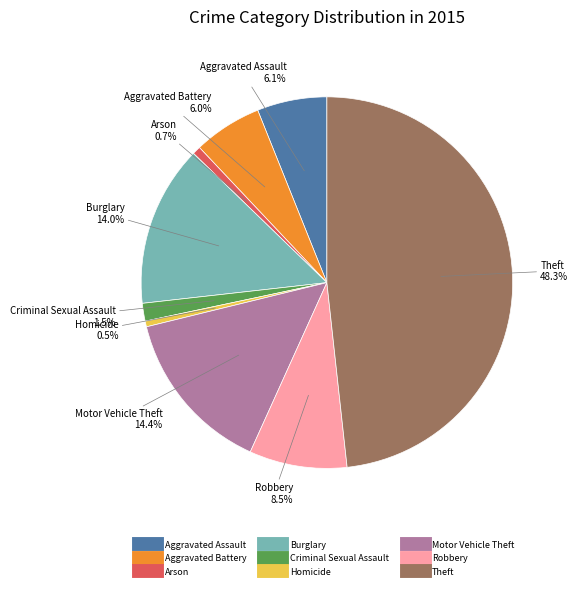

The Aggravated Assault slice represents 6% of the pie. True or false?

True